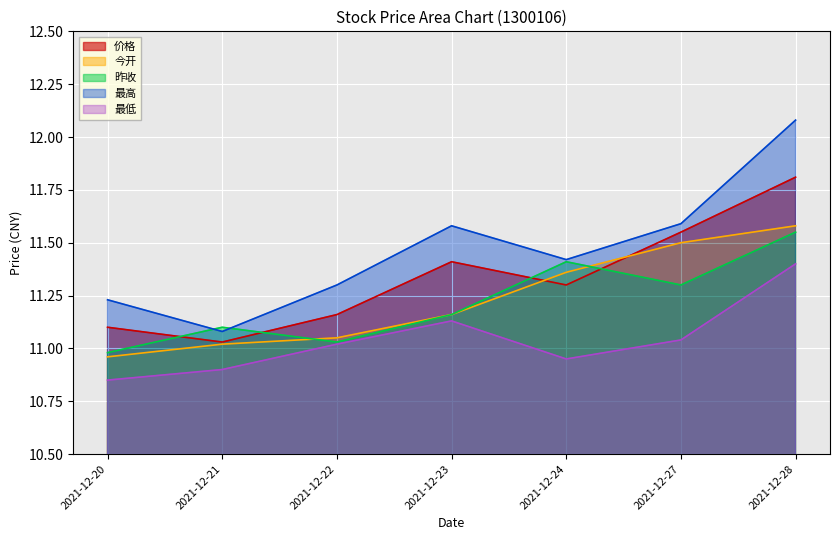

What value does the 最高 series have at 2021-12-27?

11.6